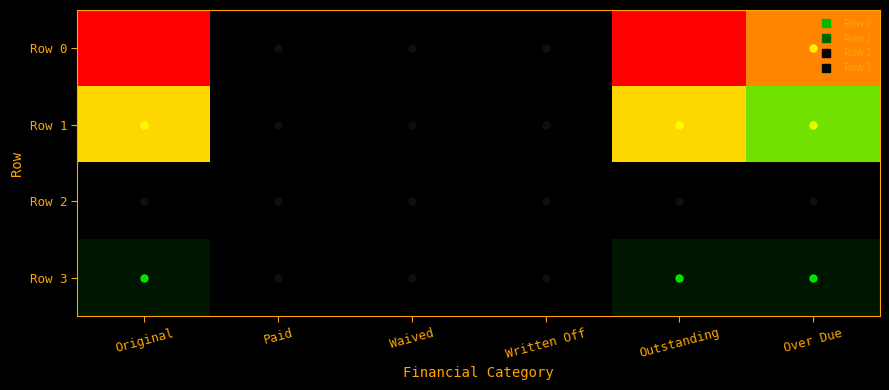

Which label corresponds to the smallest value in the chart?

Paid